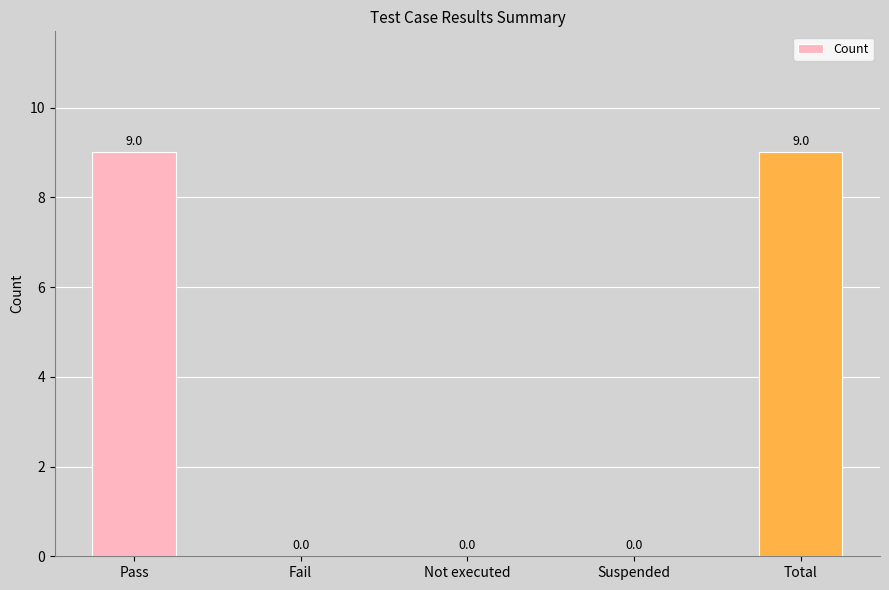

What is the sum of all values?

18